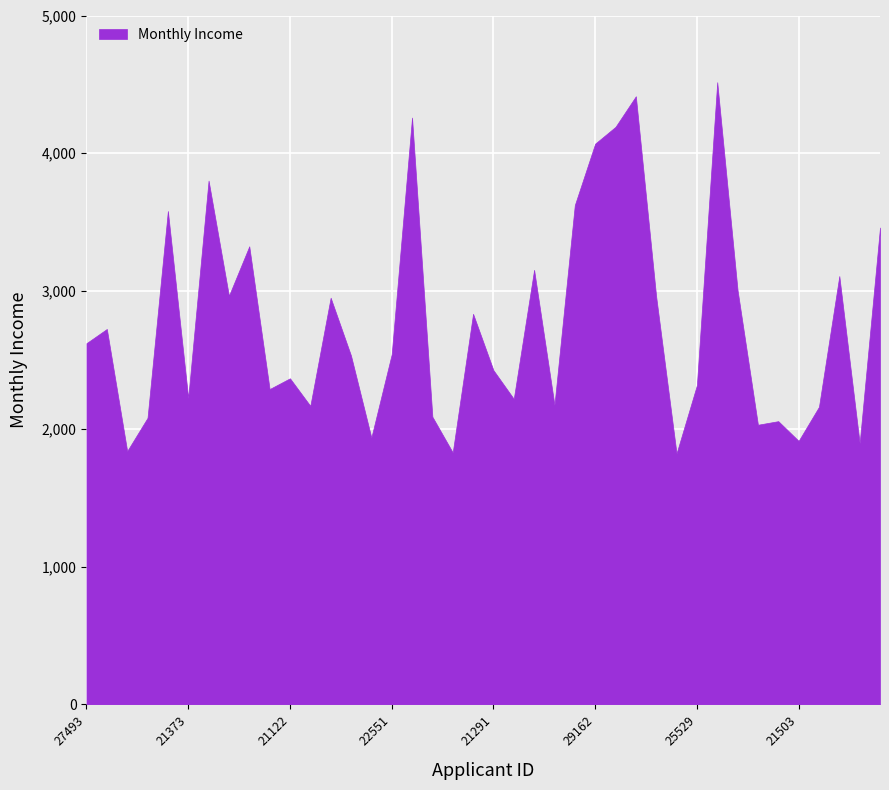

What is the ratio of the value at 21373 to the value at 25260?

1.2